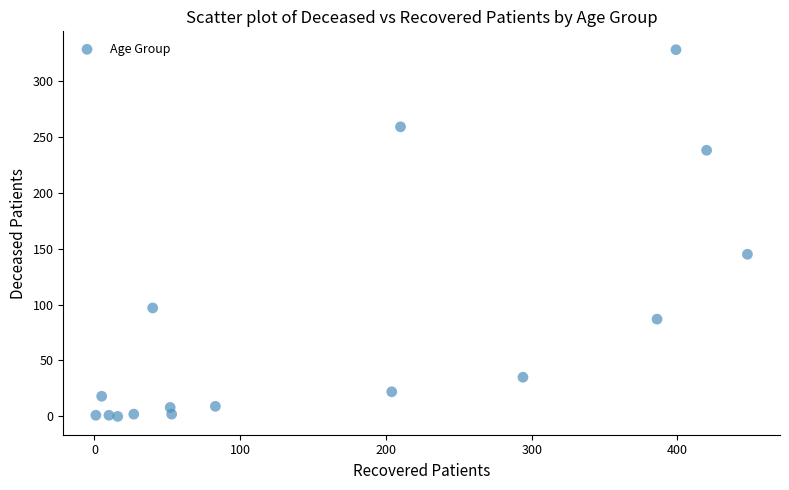

What Y value in the scatter plot is closest to 164?

145